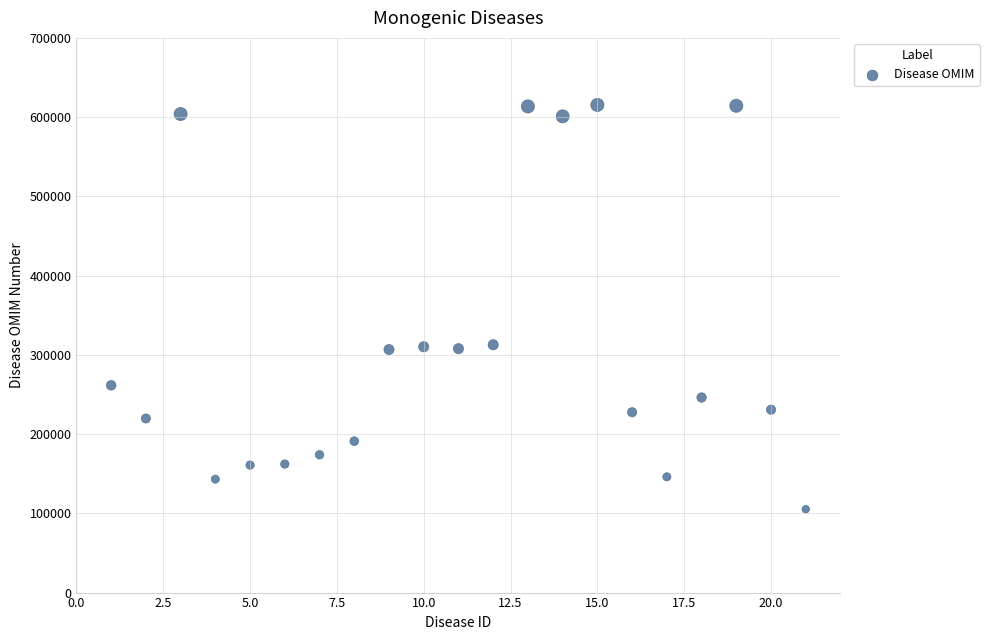

What is the range of Y values (max minus min)?

510153